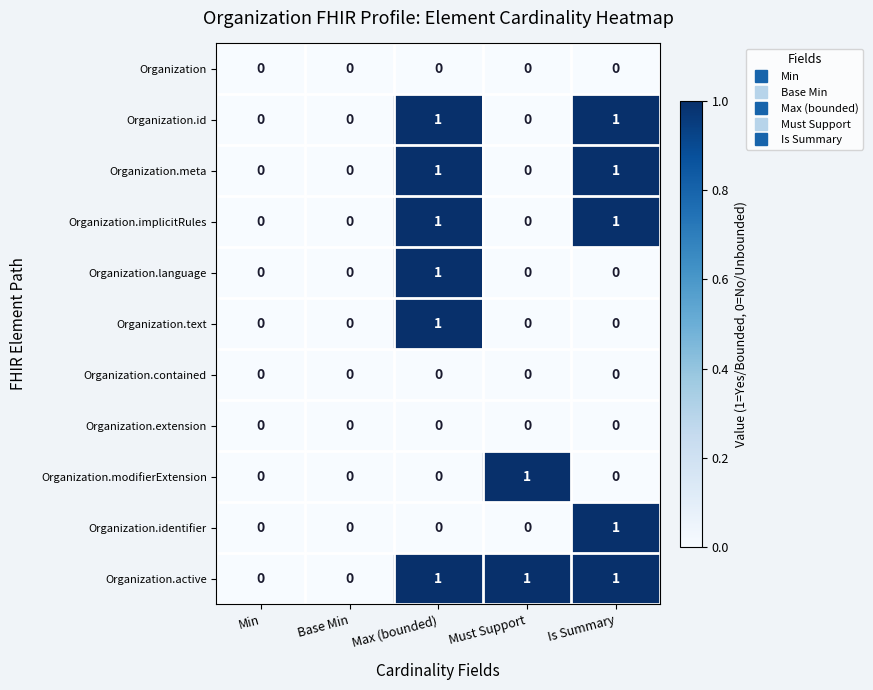

Count the Organization.modifierExtension values in the range 0 to 1.

5